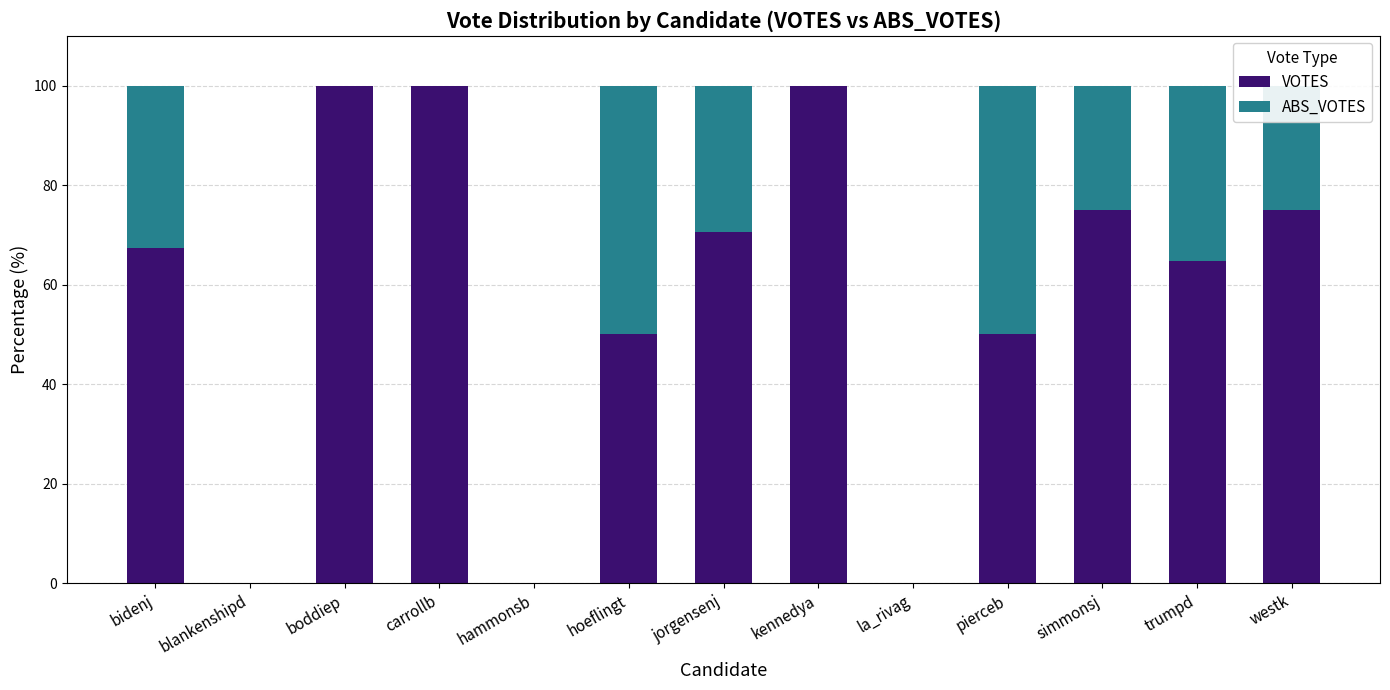

The VOTES series shows -53.7 at hammonsb. True or false?

False